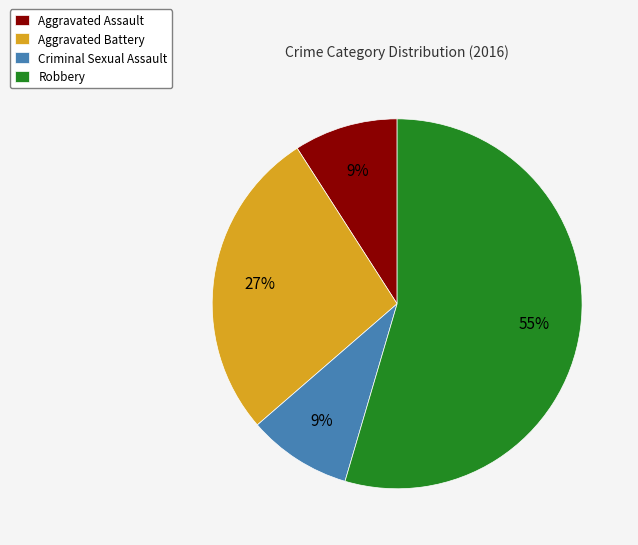

What is the ratio of the value at Aggravated Assault to the value at Robbery?

0.2